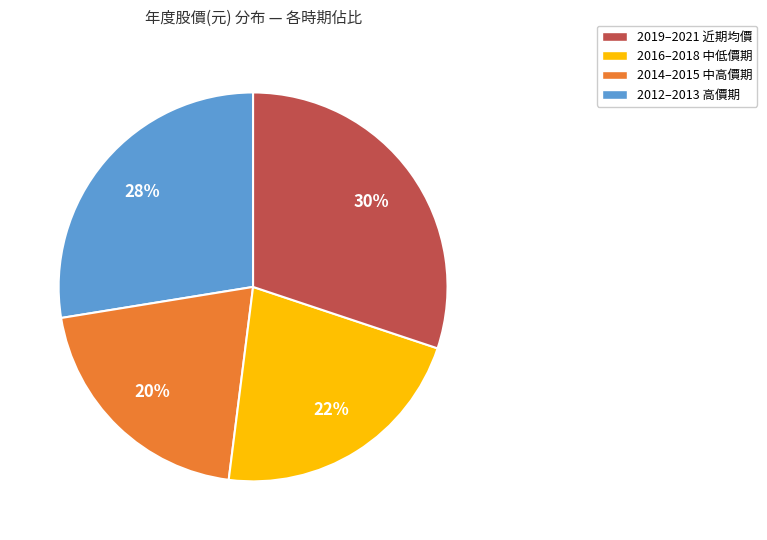

To the nearest percent, what percentage of the pie is 2012–2013 高價期?

30%